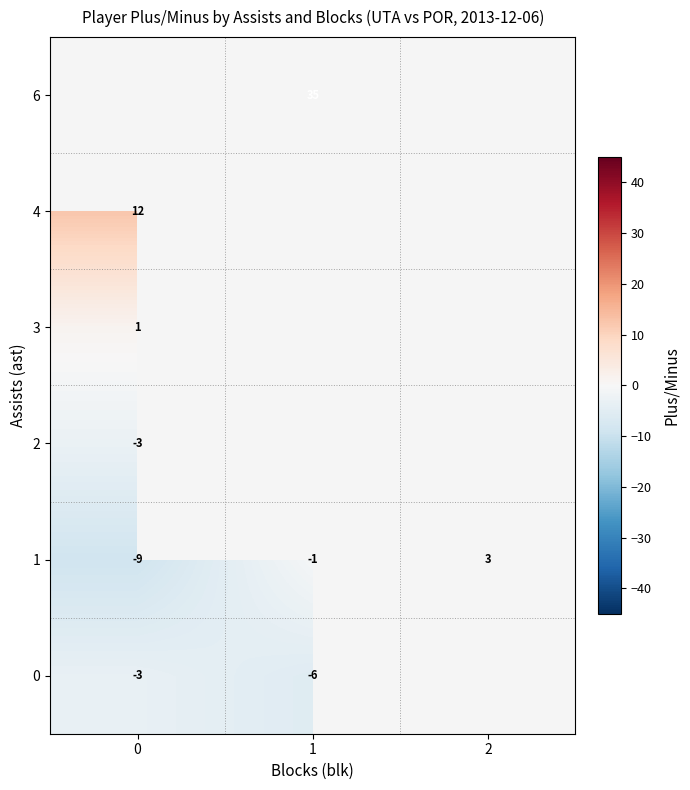

Count the number of categories in the chart.

3